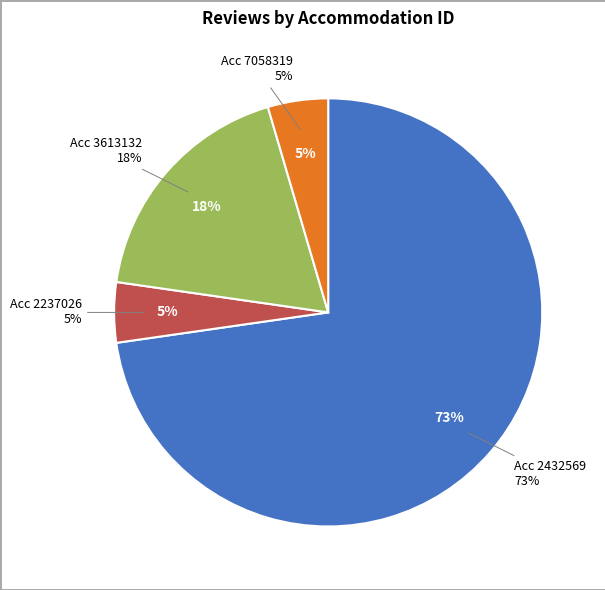

Is there a majority slice in this chart?

Yes